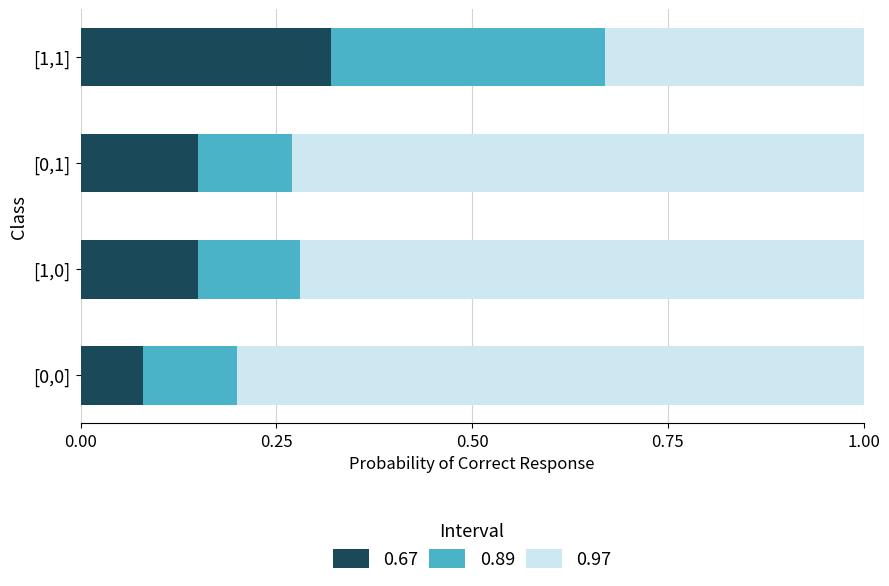

What is the total value across all series at [1,1]?

1.0